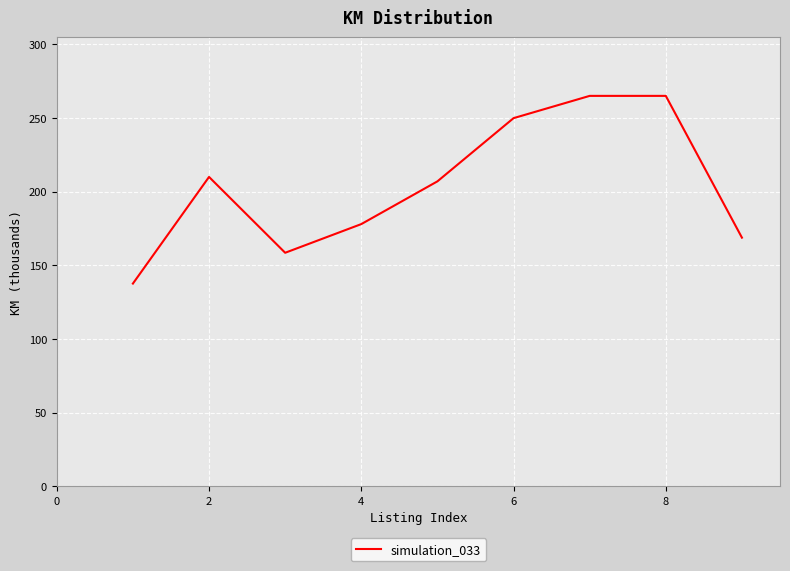

What is the greatest value displayed?

265.0